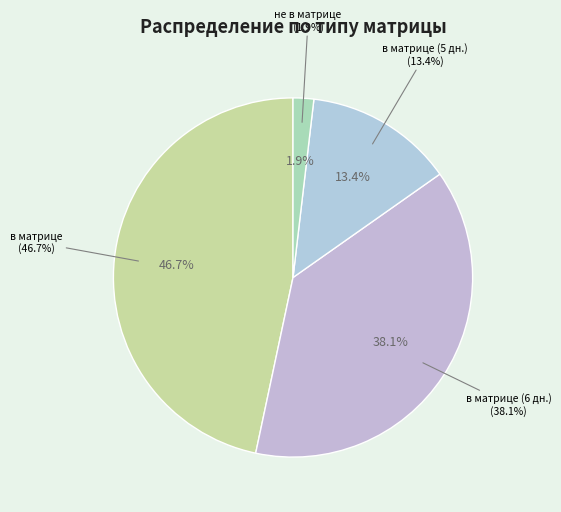

Does в матрице (5 дн.) account for over 50% of the chart?

No